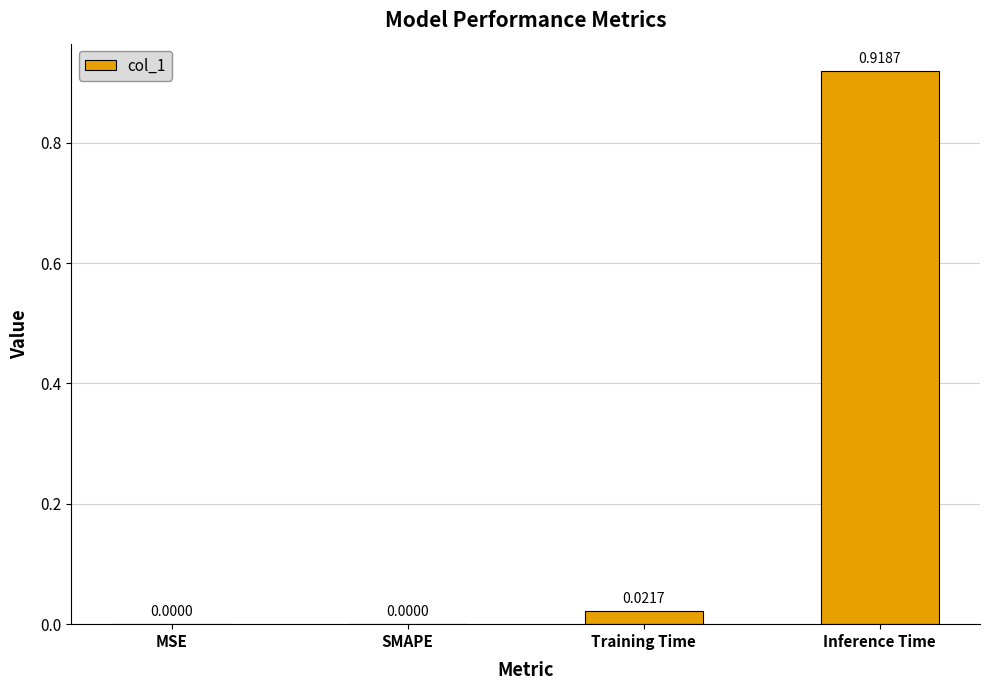

What is the change in value from Training Time to Inference Time?

+0.9